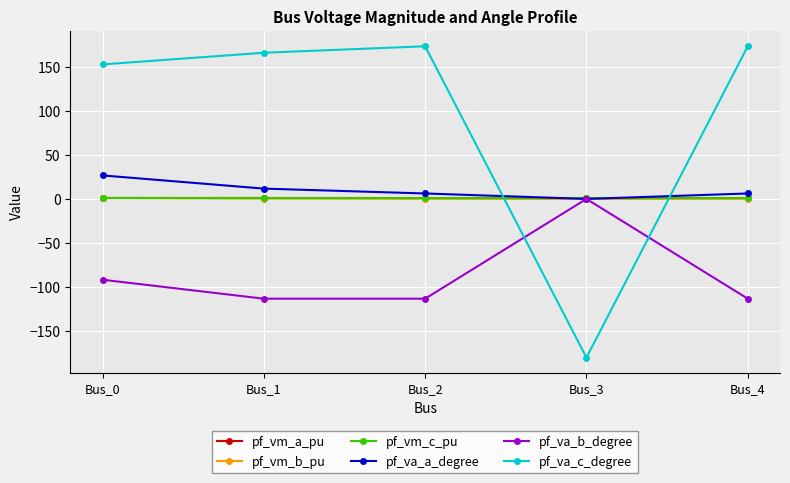

What is the value of the pf_vm_a_pu point at the 1st from the left?

1.1